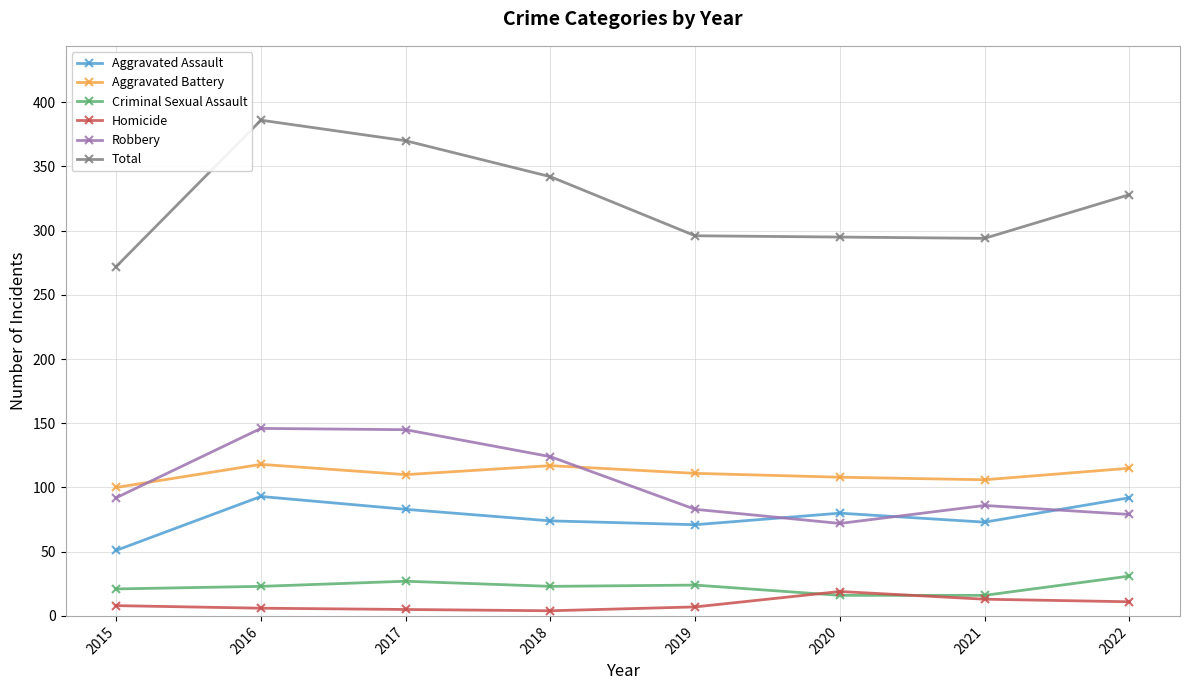

What is the sum of the Criminal Sexual Assault values at 2015 and 2016?

44